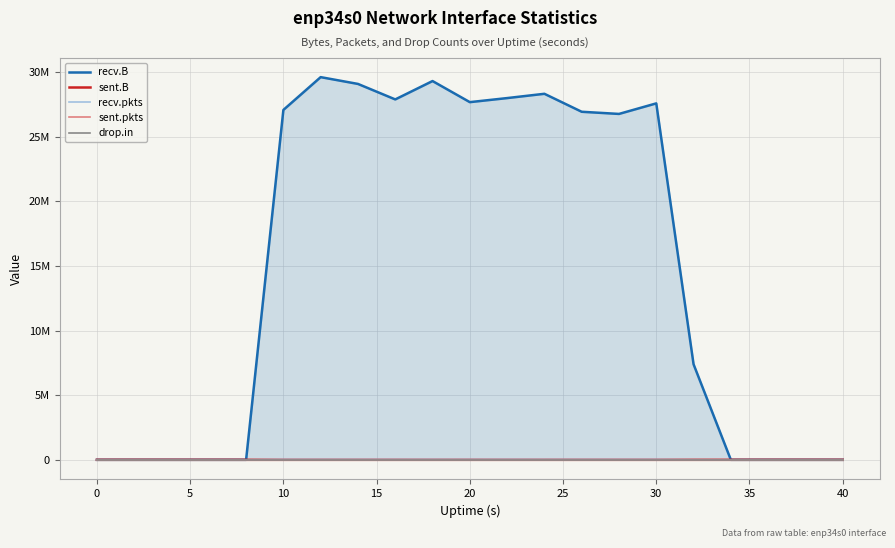

What are all the series names shown in the legend?

recv.B, sent.B, recv.pkts, sent.pkts, drop.in